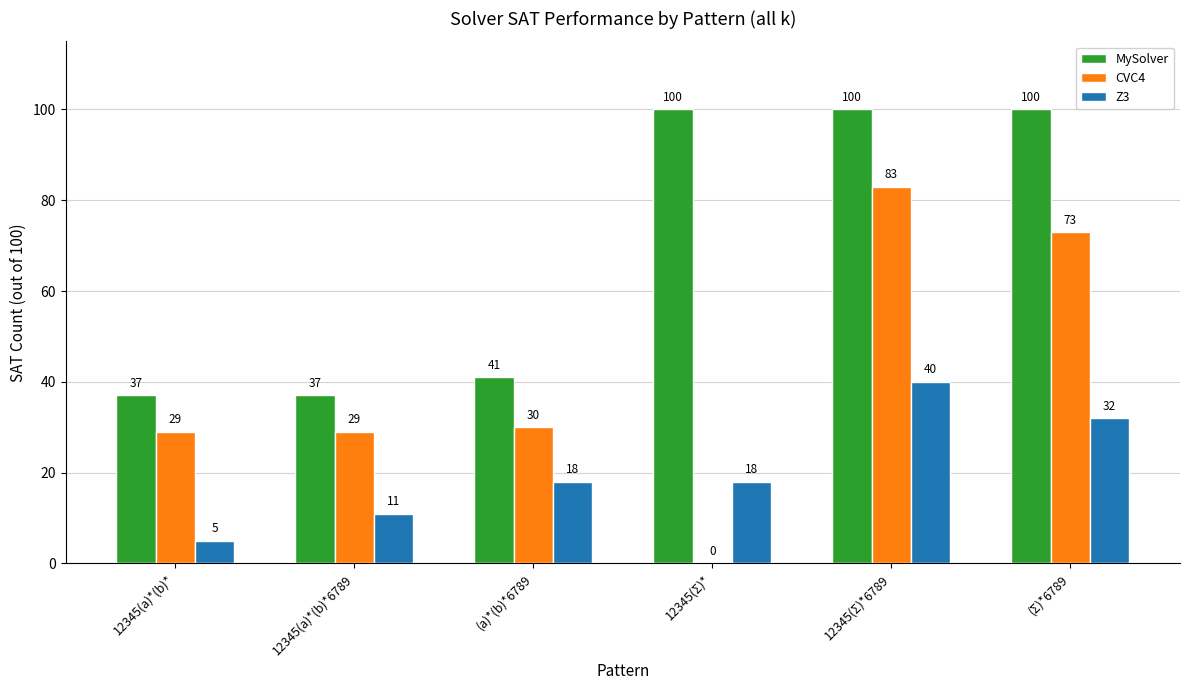

What is the sum of the MySolver values at 12345(a)*(b)*6789 and 12345(a)*(b)*?

74